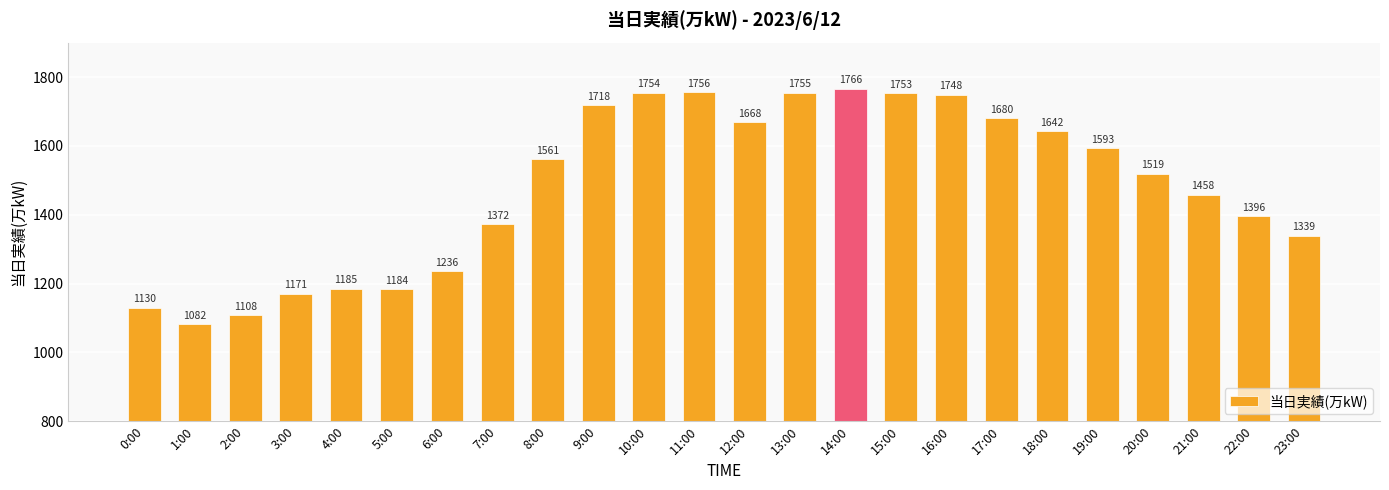

What position from the left is 23:00?

24